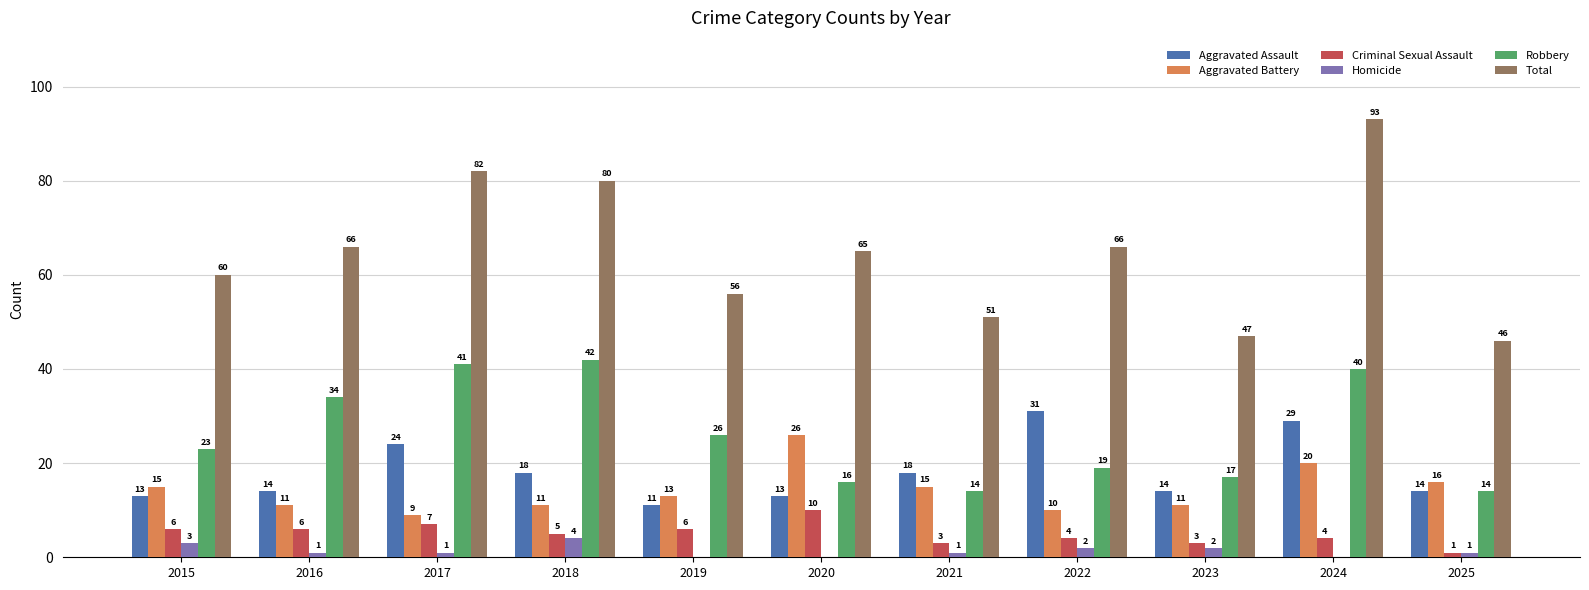

Reading right to left, list all the values displayed in this chart.

Aggravated Assault: 2025=14	2024=29	2023=14	2022=31	2021=18	2020=13	2019=11	2018=18	2017=24	2016=14	2015=13
Aggravated Battery: 2025=16	2024=20	2023=11	2022=10	2021=15	2020=26	2019=13	2018=11	2017=9	2016=11	2015=15
Criminal Sexual Assault: 2025=1	2024=4	2023=3	2022=4	2021=3	2020=10	2019=6	2018=5	2017=7	2016=6	2015=6
Homicide: 2025=1	2024=0	2023=2	2022=2	2021=1	2020=0	2019=0	2018=4	2017=1	2016=1	2015=3
Robbery: 2025=14	2024=40	2023=17	2022=19	2021=14	2020=16	2019=26	2018=42	2017=41	2016=34	2015=23
Total: 2025=46	2024=93	2023=47	2022=66	2021=51	2020=65	2019=56	2018=80	2017=82	2016=66	2015=60